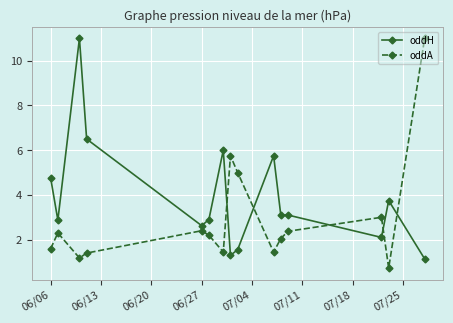

What is the average value of the oddA series?

2.9